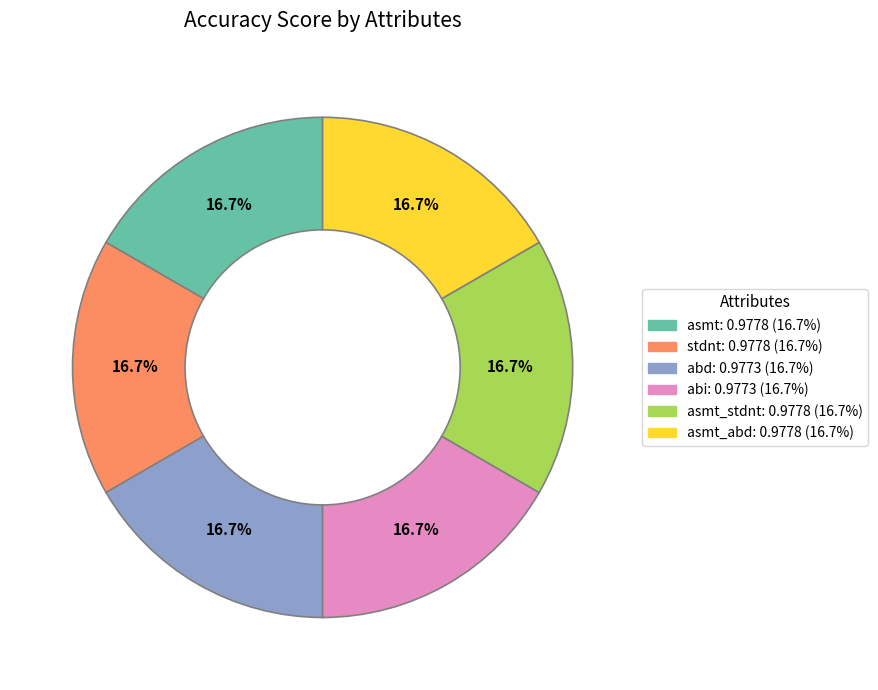

How many slices are in this pie chart?

6